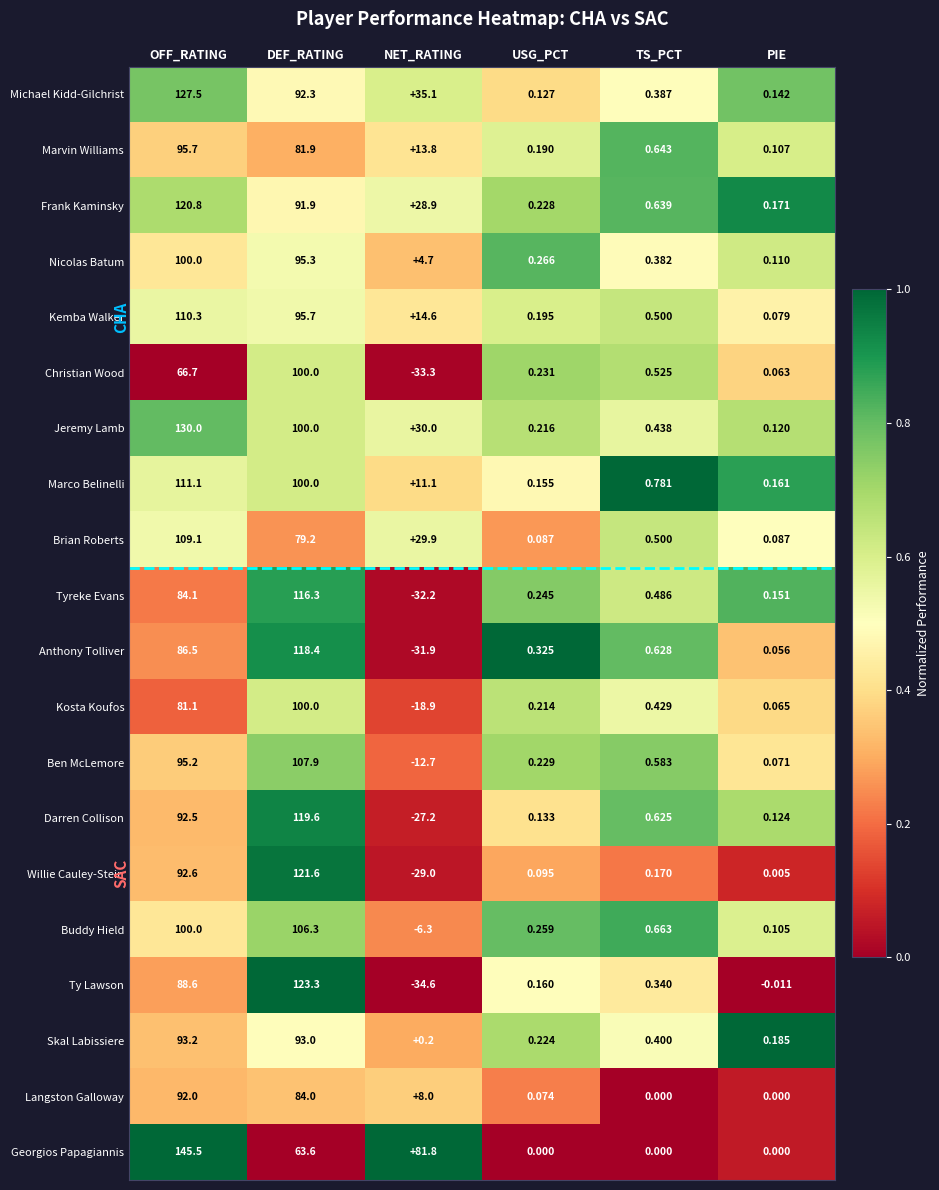

Which category has the highest value across all series?

OFF_RATING